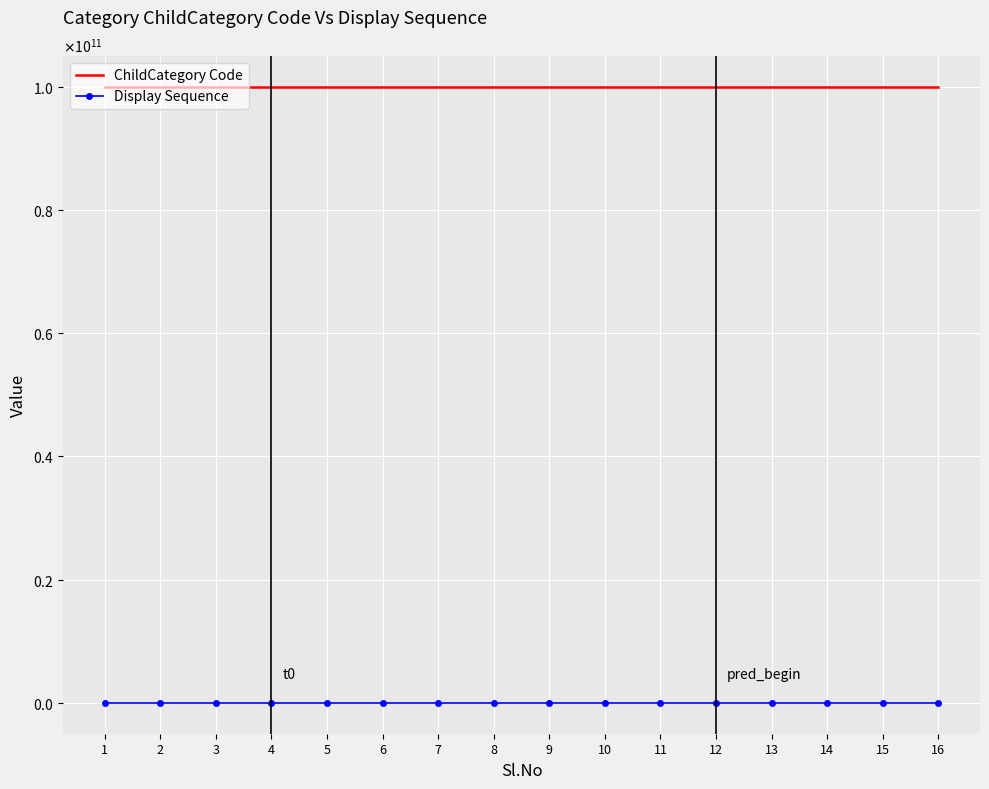

True or false: ChildCategory Code and Display Sequence intersect in this chart.

False